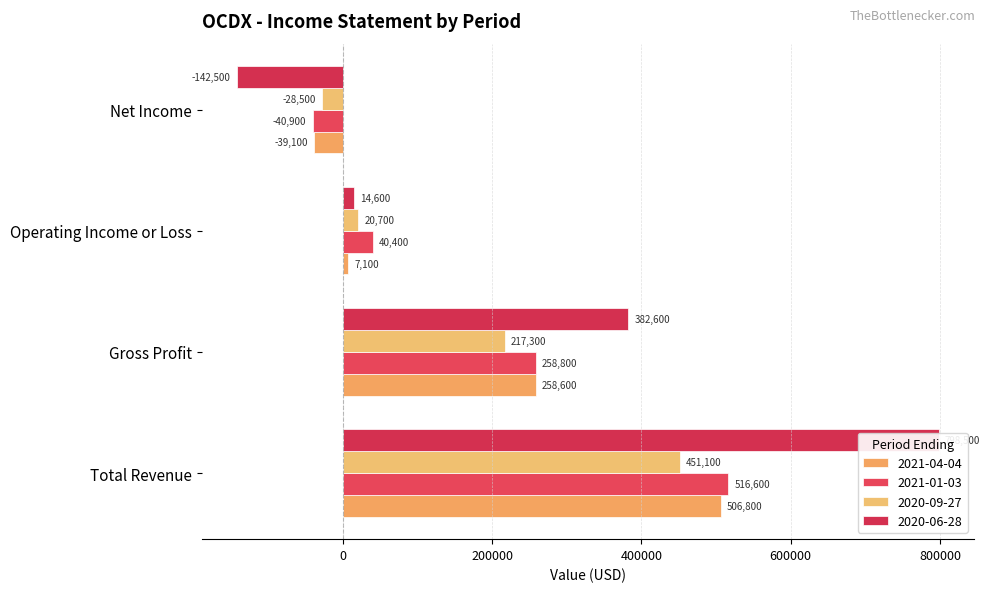

Is the value of 2020-09-27 at Net Income greater than the value of 2021-01-03 at Total Revenue?

No